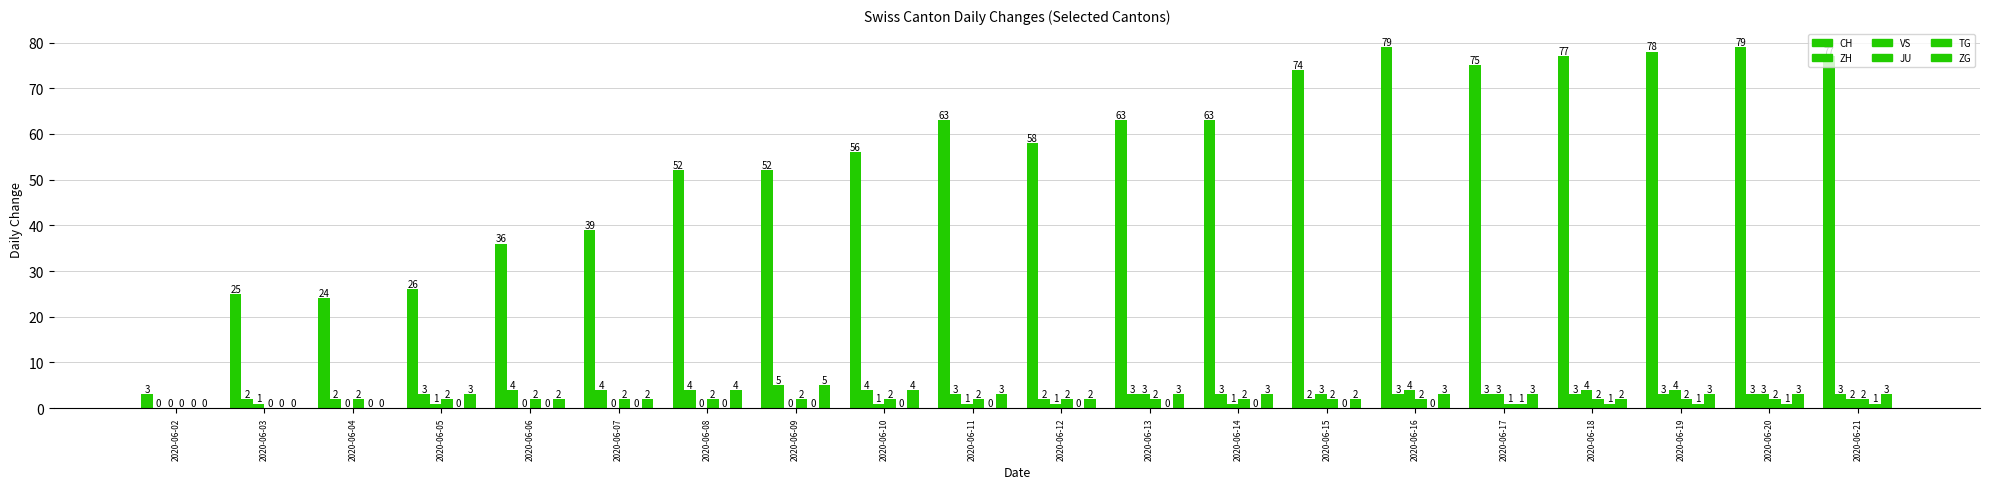

How many values in ZH are above zero?

19